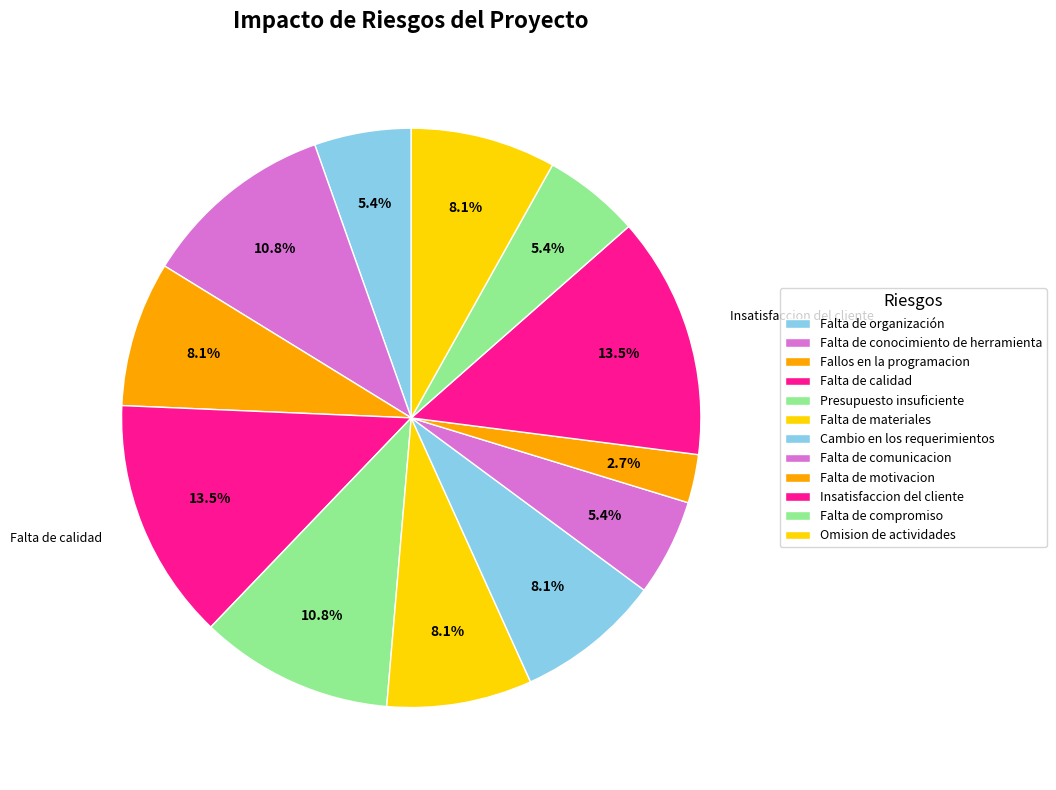

To the nearest percent, what is the difference between the Falta de motivacion and Falta de compromiso slice percentages?

3%